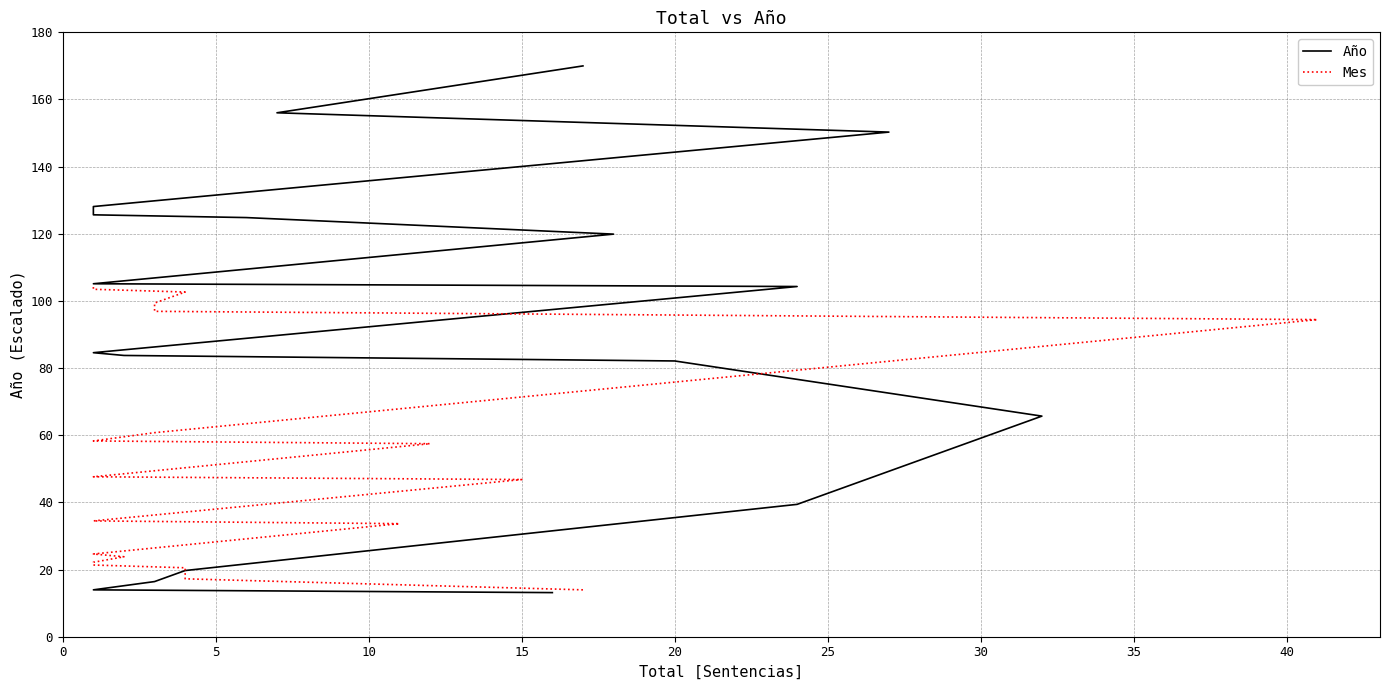

True or false: Año has more than 1 points higher than both neighbors.

False